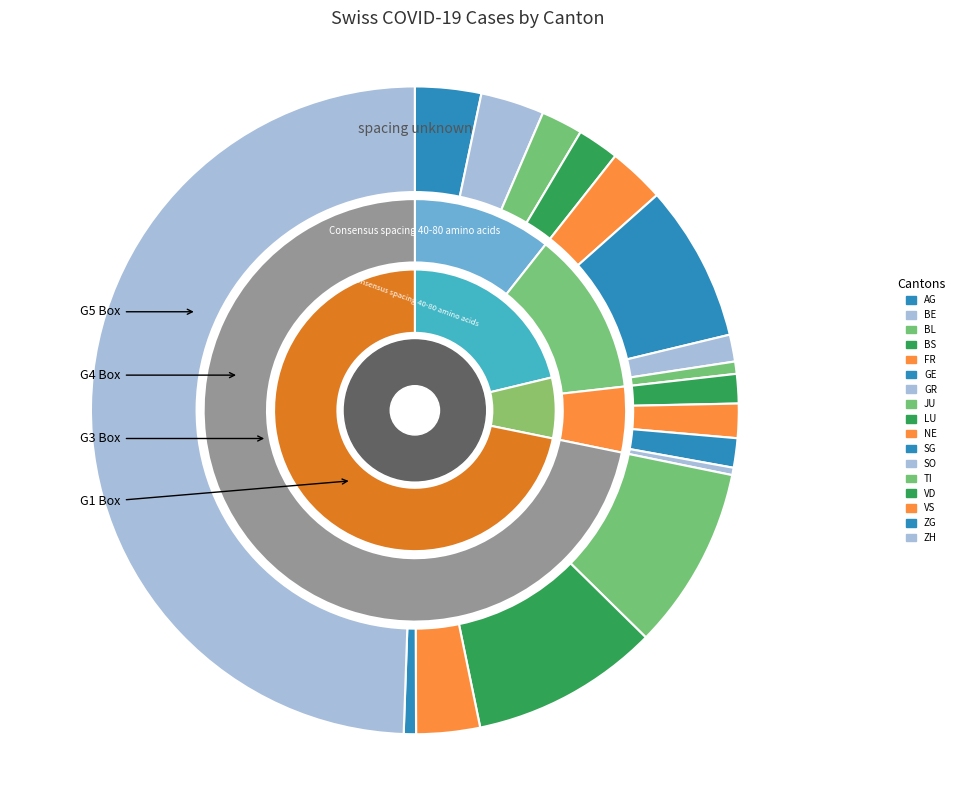

Does 9 account for over 50% of the chart?

No